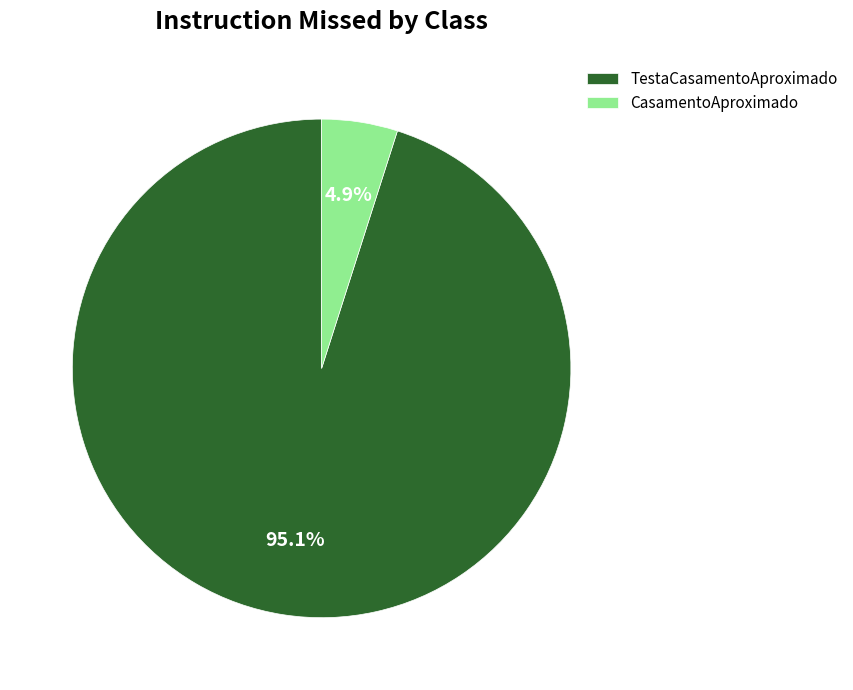

How many slices are in this pie chart?

2